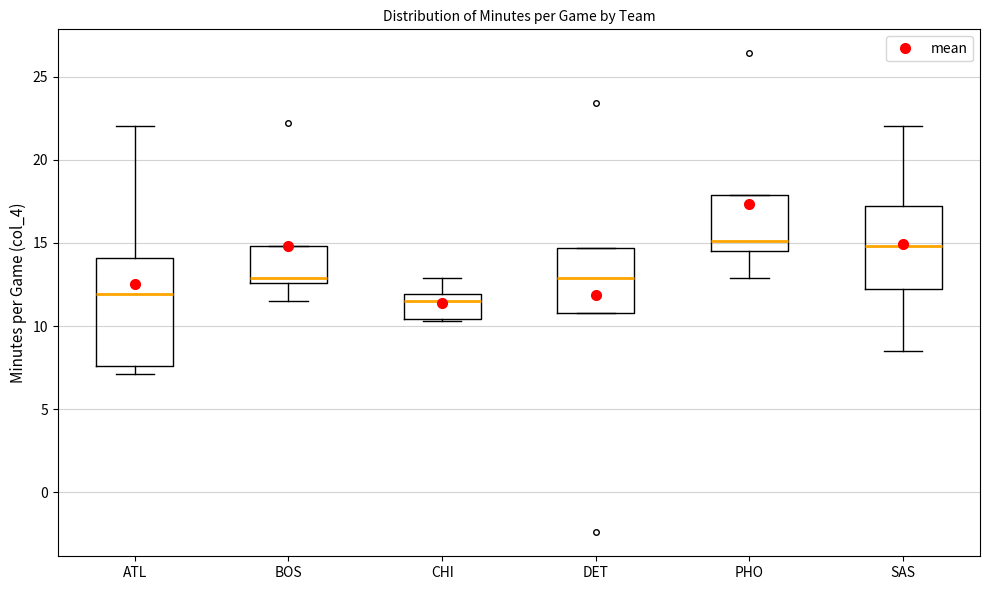

Reading left to right, transcribe this box plot: for each box, give where its median line is, the range the box spans, and where its two whiskers end, as read against the y-axis. The values are not printed on the chart, so give them approximately, as read against the axis.

ATL: median 12.0, box 7.5 to 14.0, whiskers 7.0 to 22.0
BOS: median 13.0, box 12.5 to 15.0, whiskers 11.5 to 15.0
CHI: median 11.5, box 10.5 to 12.0, whiskers 10.5 to 13.0
DET: median 13.0, box 11.0 to 14.5, whiskers 11.0 to 14.5
PHO: median 15.0, box 14.5 to 18.0, whiskers 13.0 to 18.0
SAS: median 15.0, box 12.0 to 17.0, whiskers 8.5 to 22.0